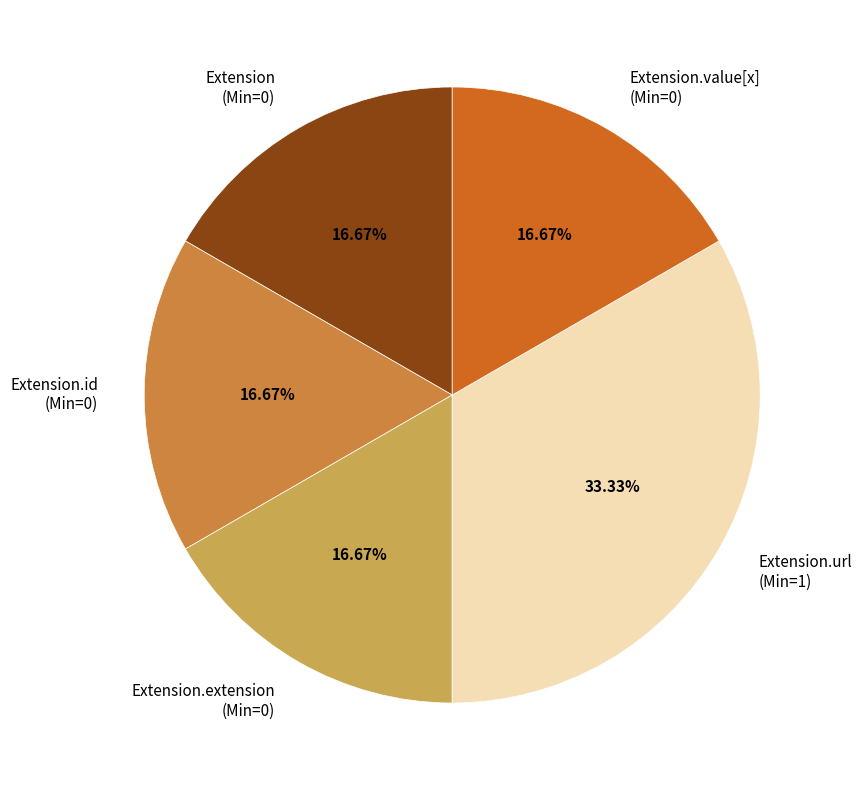

What portion of the pie excludes Extension.extension?

83.3%